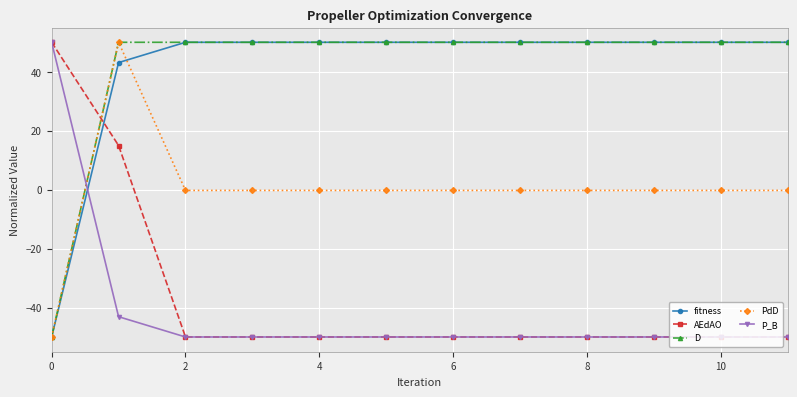

What is the smallest value displayed?

-50.0